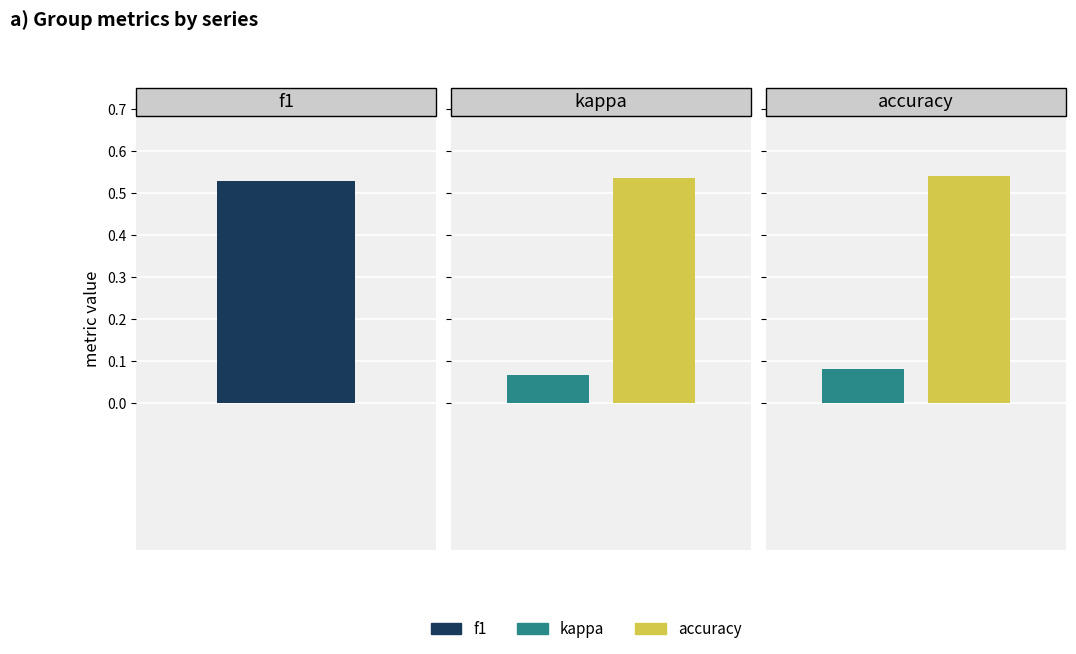

Which series has the widest spread of values?

kappa